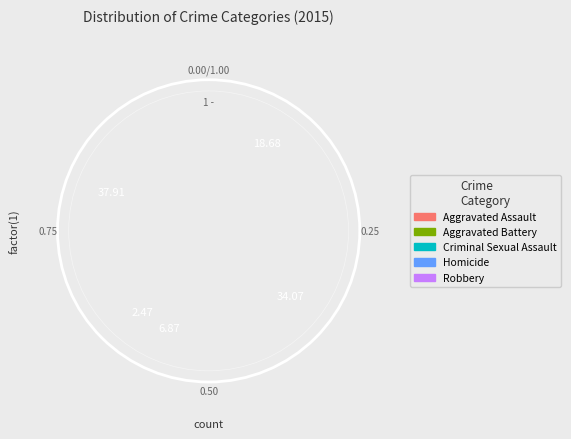

How many slices are in this pie chart?

5